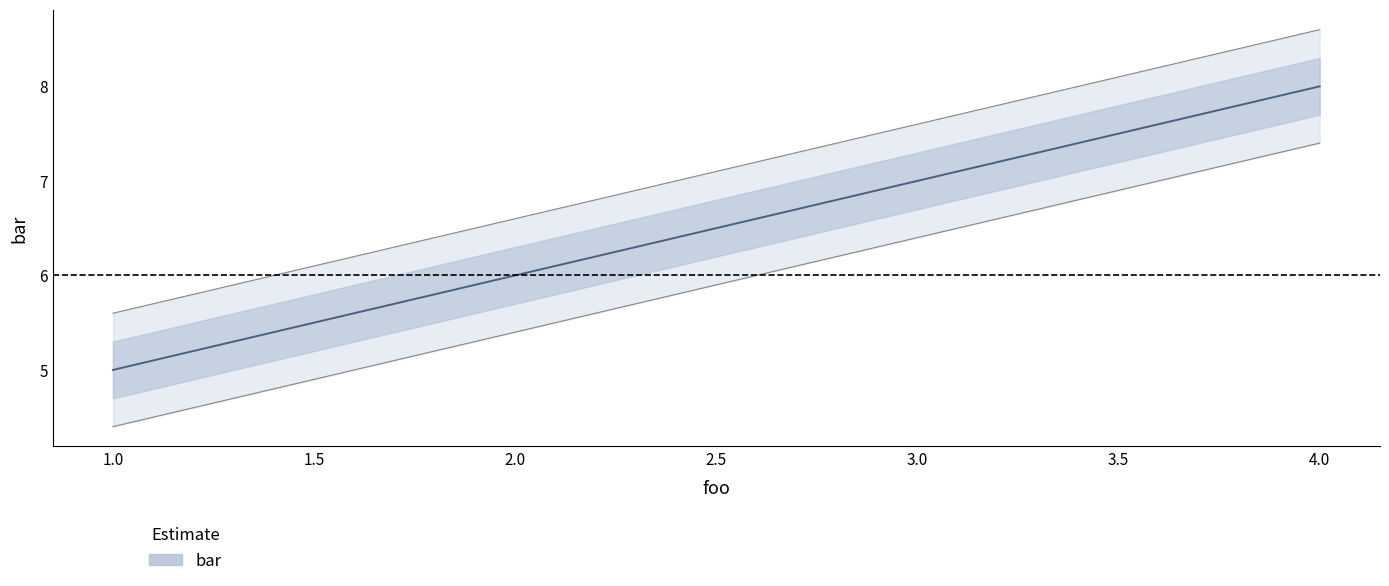

Is it true that the value at 4.0 is 14?

False